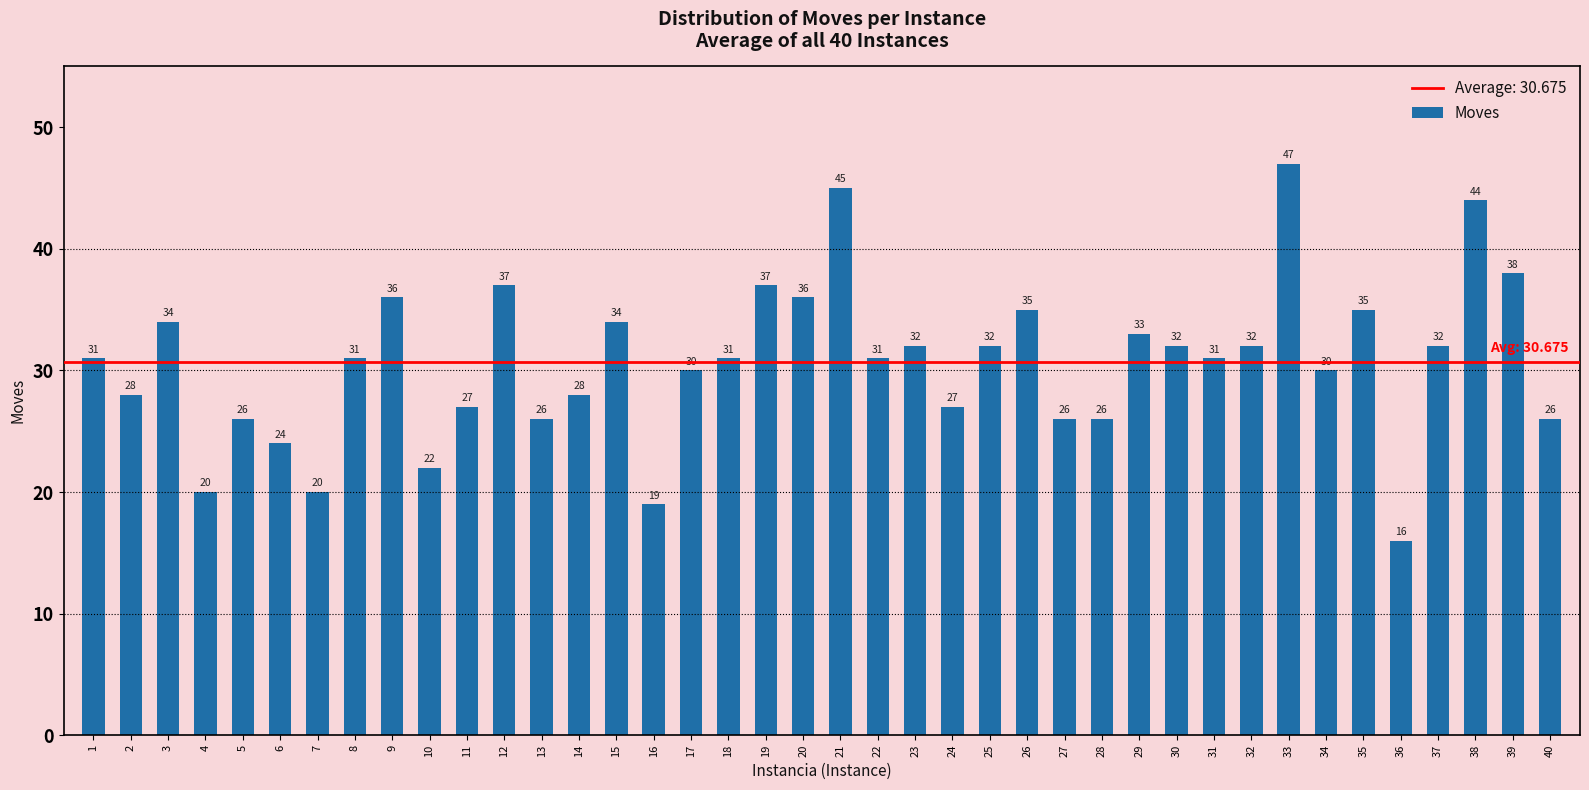

What is the difference between the maximum and second lowest values?

28